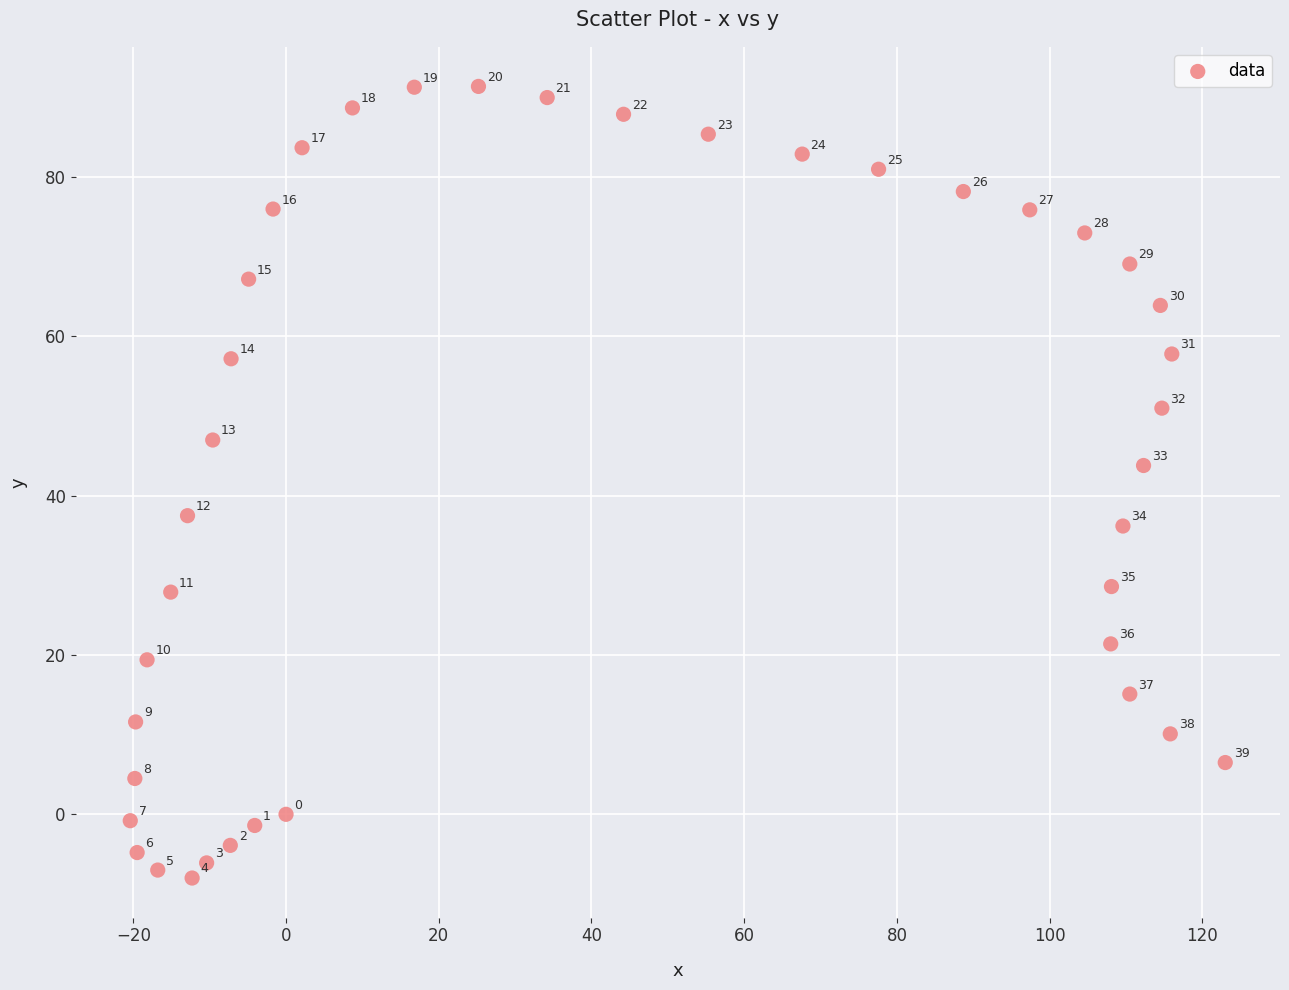

What is the range of X values (max minus min)?

143.4